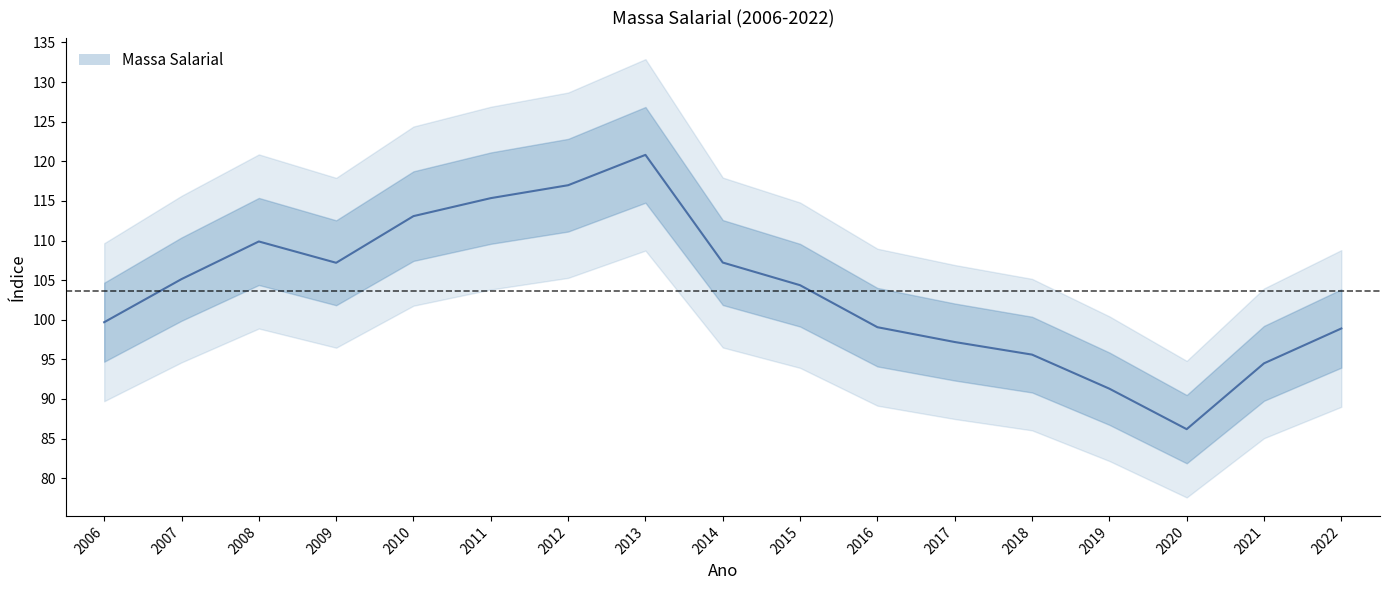

How many data points are less than 104?

8